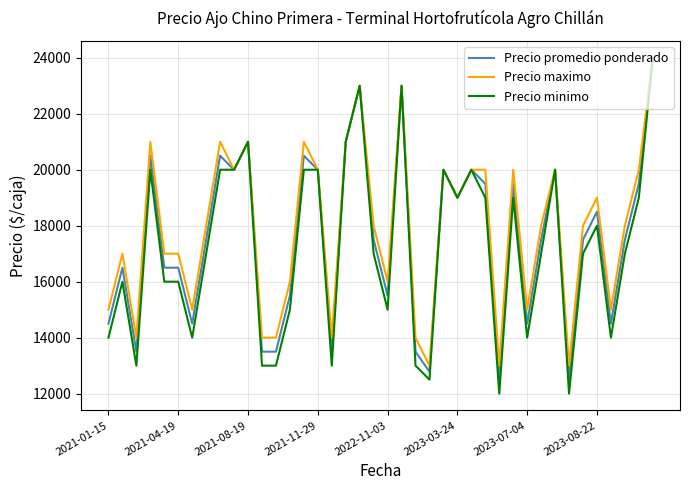

What are all the series names shown in the legend?

Precio promedio ponderado, Precio maximo, Precio minimo